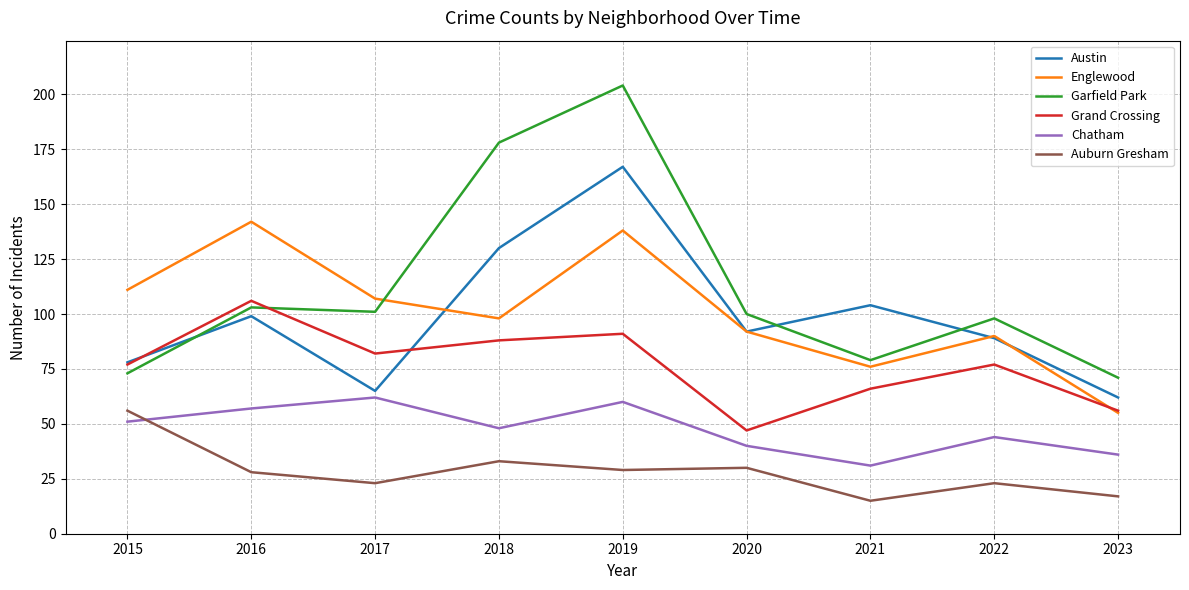

Which series has the largest total across all categories?

Garfield Park